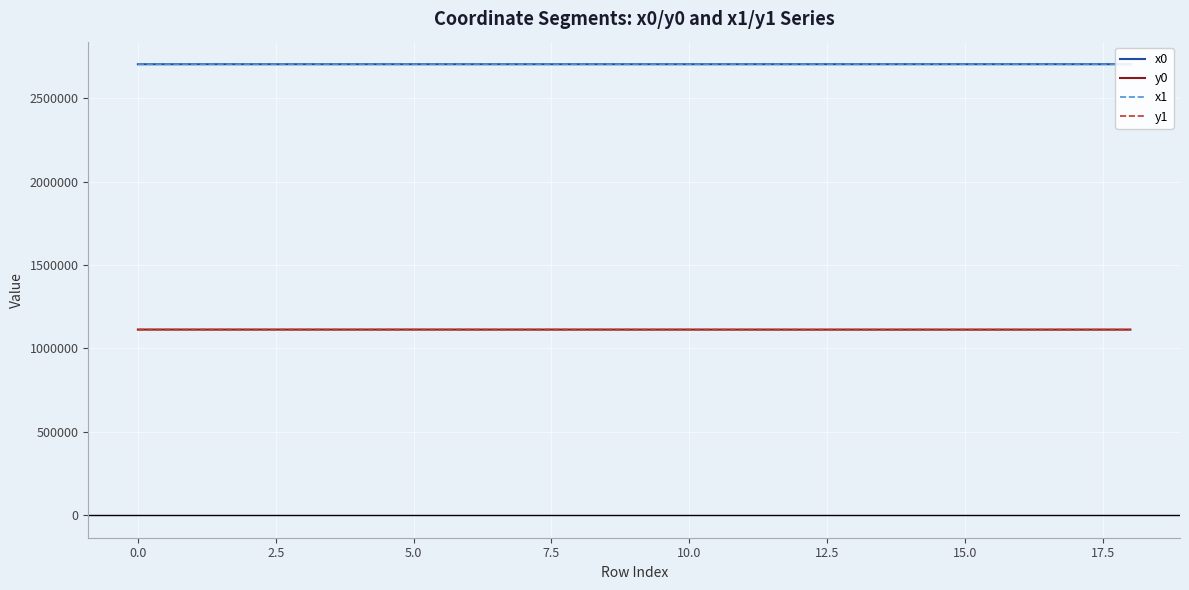

What is the minimum value shown in the chart?

1113054.1